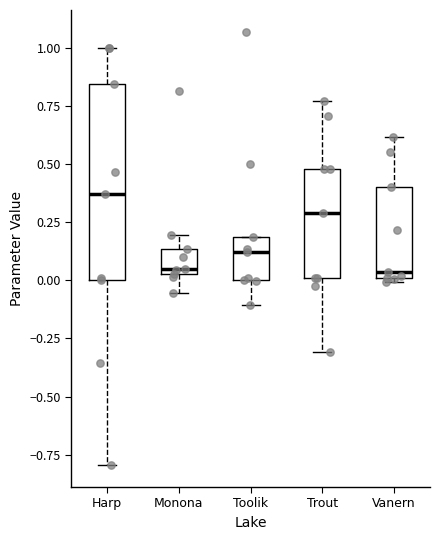

Where does the upper whisker of the box for Vanern end on the y-axis? The values are not printed on the chart, so give them approximately, as read against the axis.

0.60